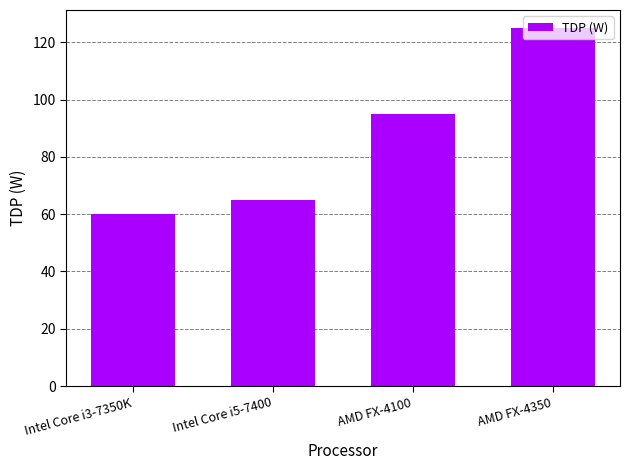

What is the sum of all values?

345